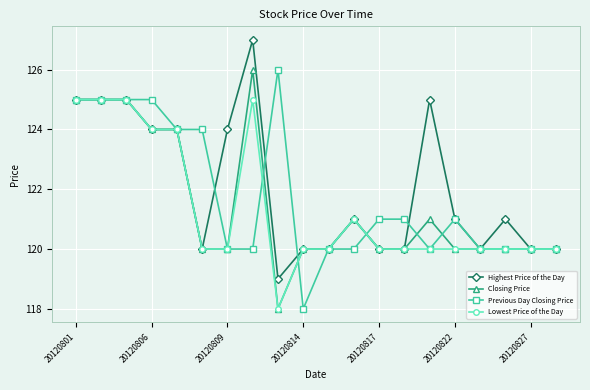

What is the highest value of the Closing Price series?

126